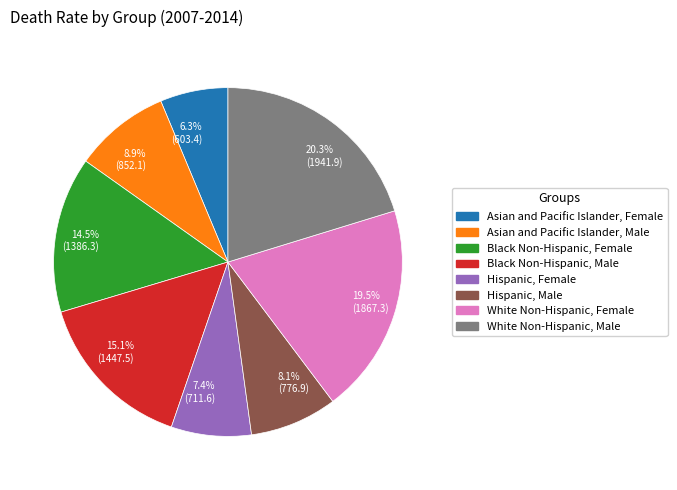

Count the number of slices in the pie.

8